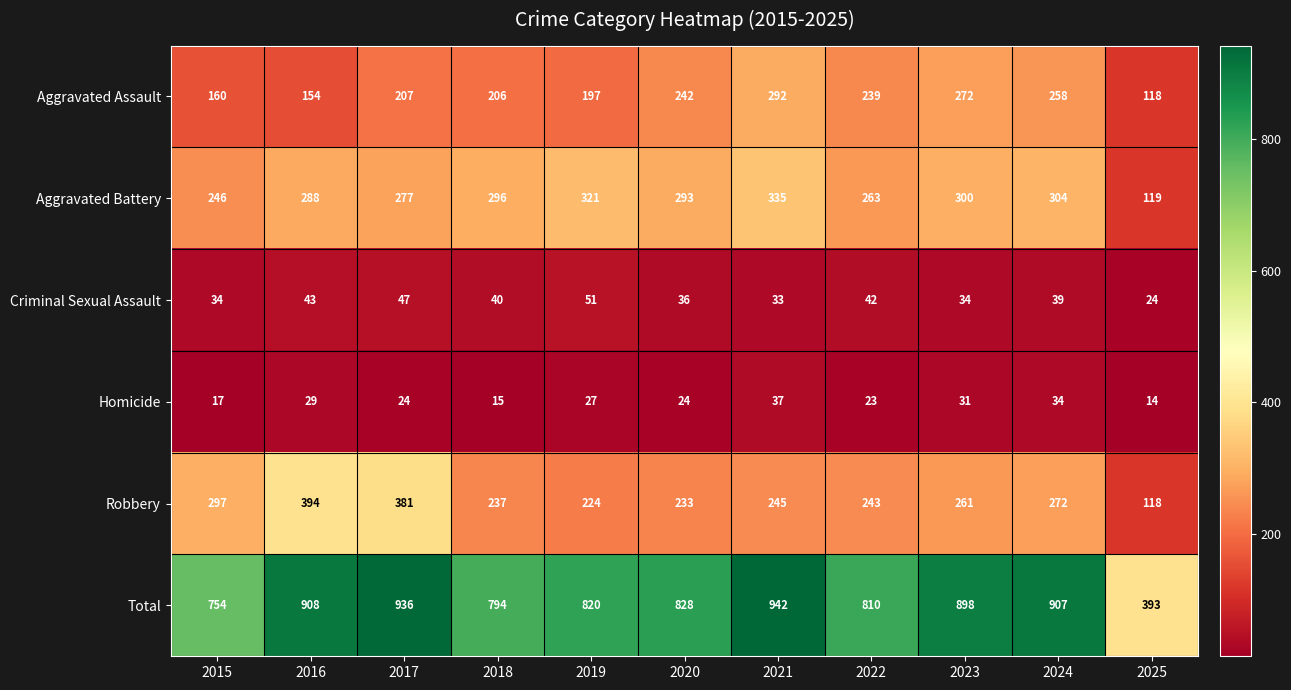

What is the difference between the highest and lowest values at 2016?

879